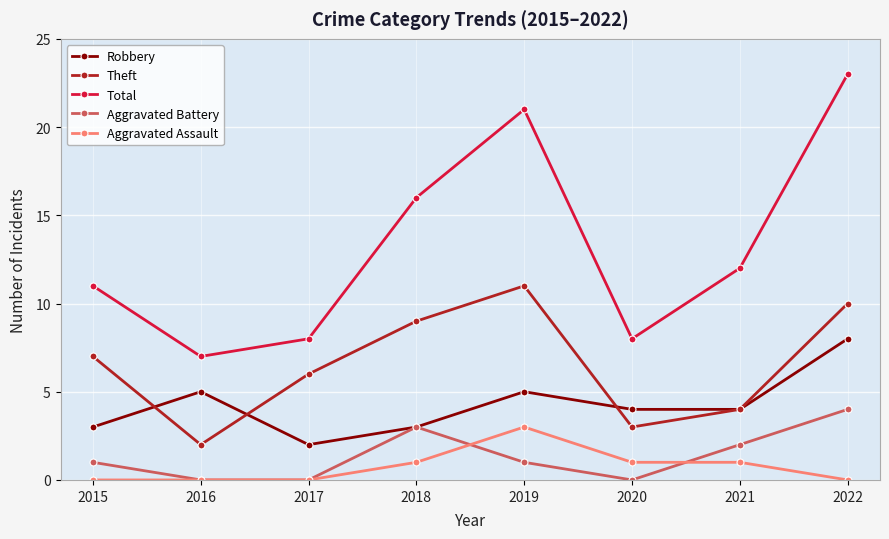

Which series has the largest total across all categories?

Total